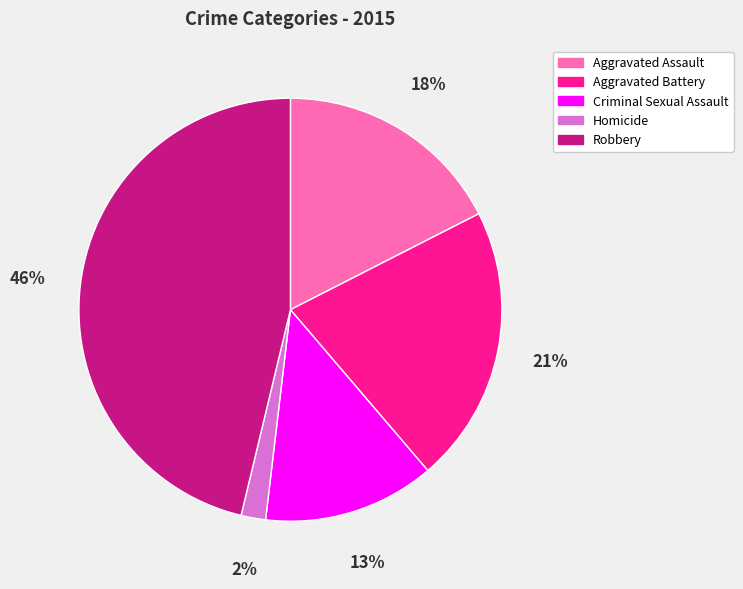

What is the smallest slice in the pie chart?

Homicide